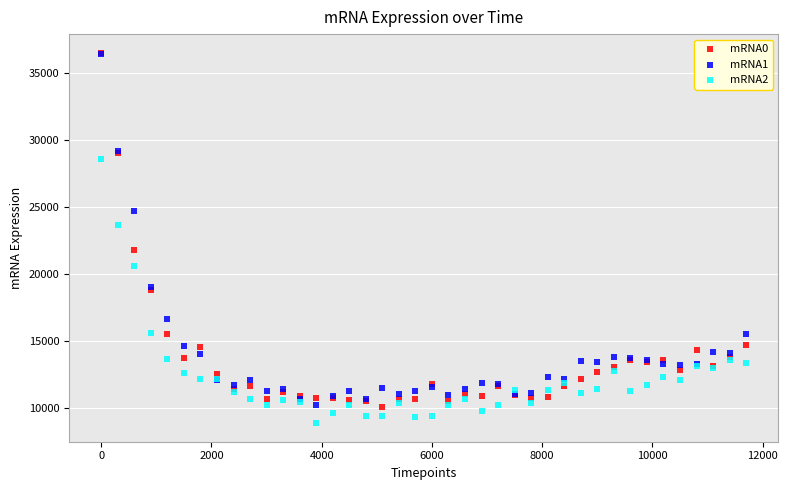

In the mRNA0 series, what Y value is closest to 23295?

21770